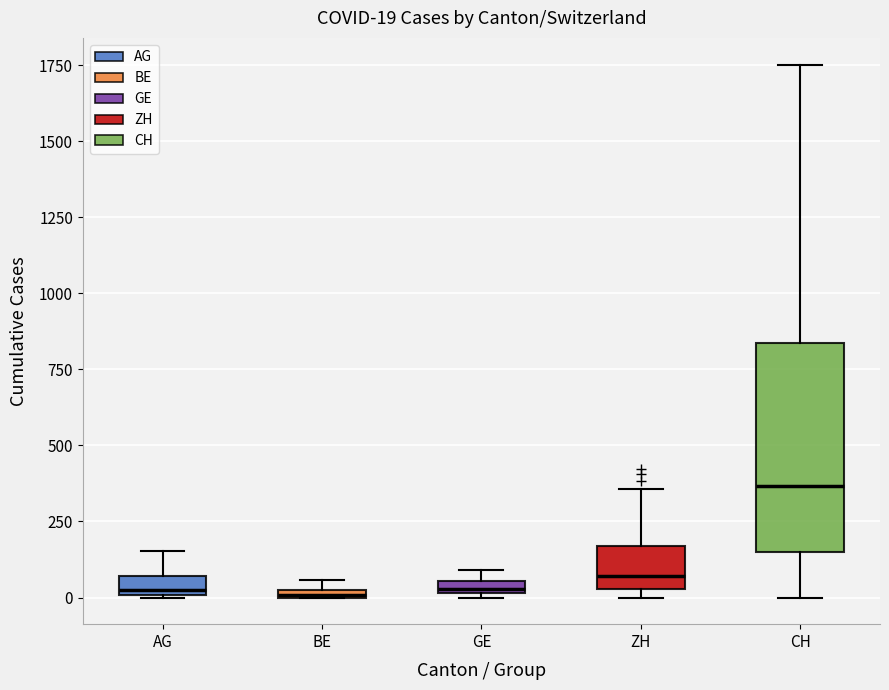

Which box is the tallest, from its lower edge to its upper edge?

CH